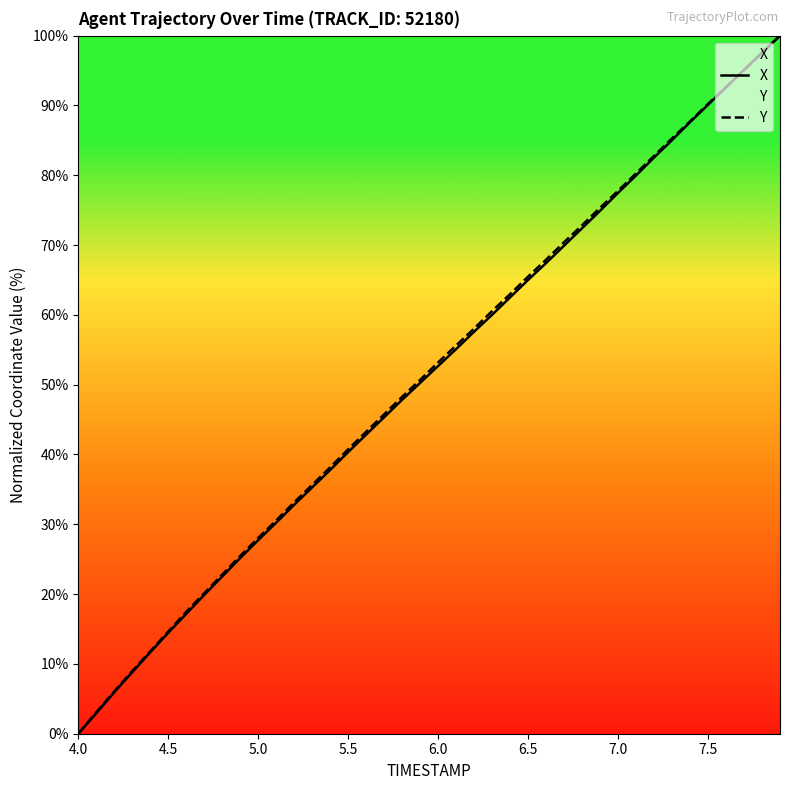

The X series shows 19.0 at 6.5. True or false?

False